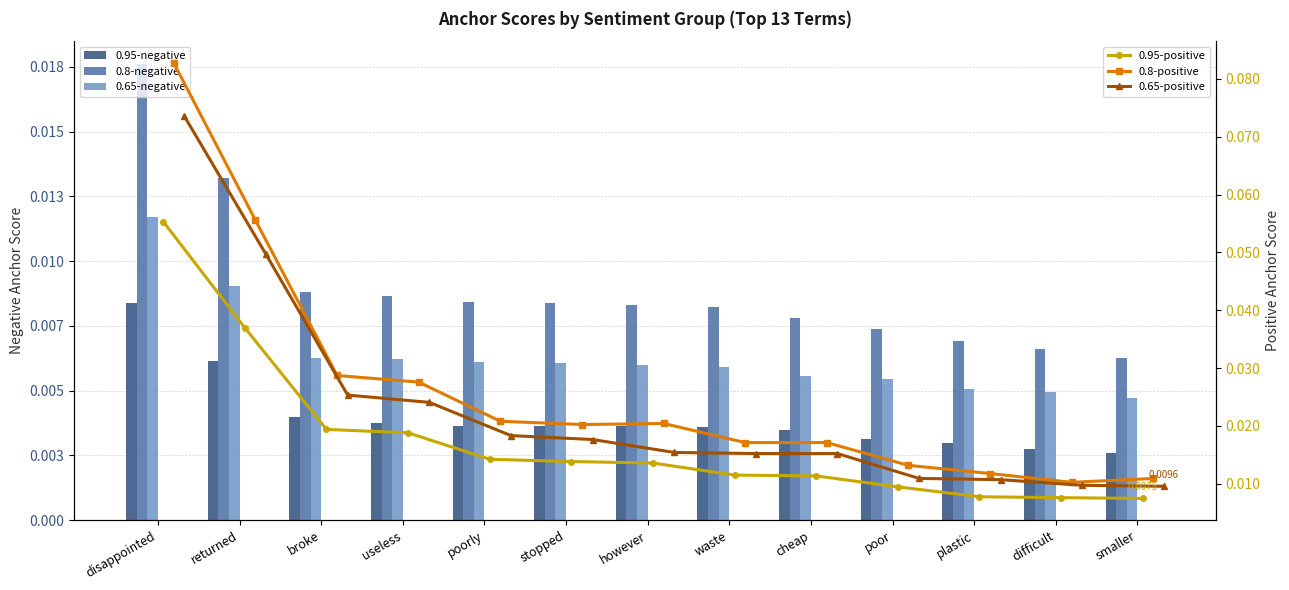

What position from the right is smaller?

1